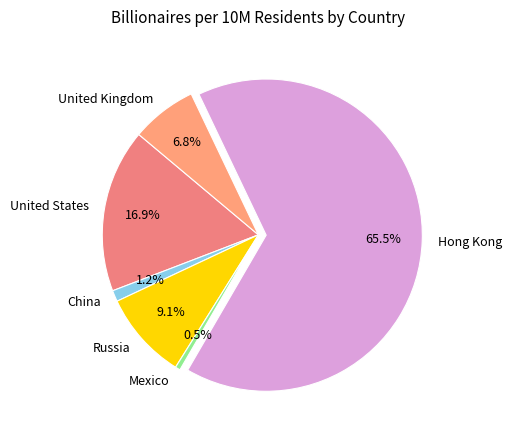

True or false: Hong Kong accounts for 57% of the total.

False